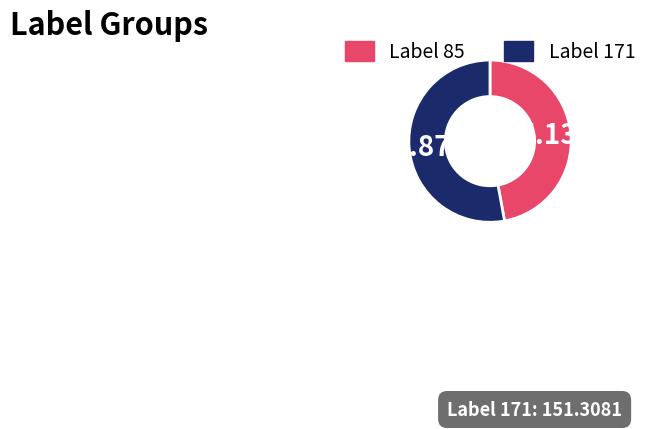

Does any single category account for the majority?

Yes